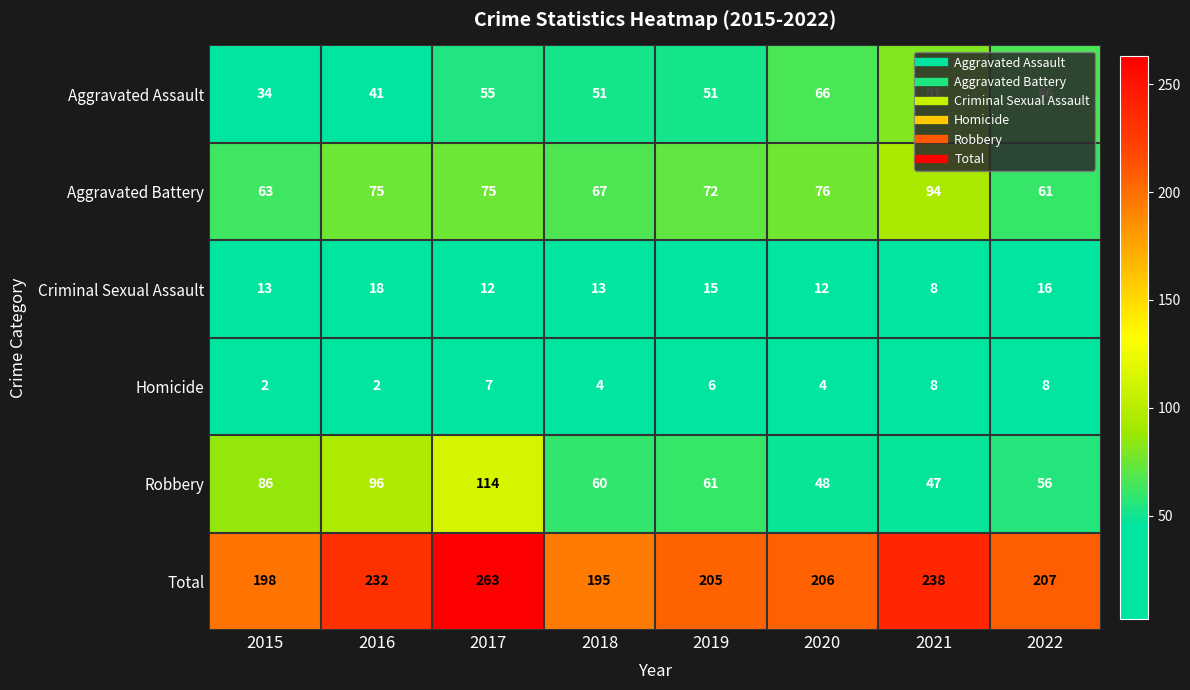

Rank the series by their maximum value, from highest to lowest.

Total, Robbery, Aggravated Battery, Aggravated Assault, Criminal Sexual Assault, Homicide